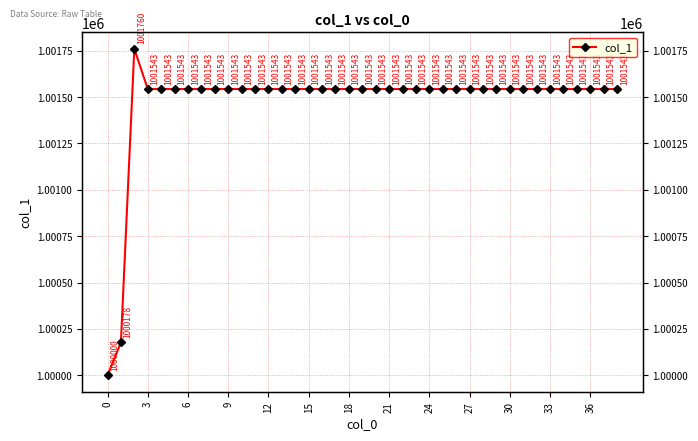

Between 0 and 3, which is larger?

3